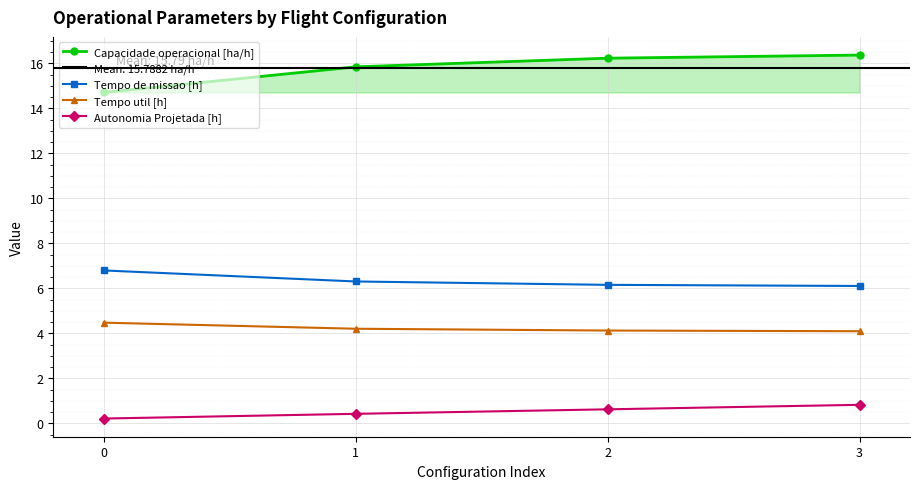

What is the difference between the Autonomia Projetada [h] values at 2 and 0?

0.4